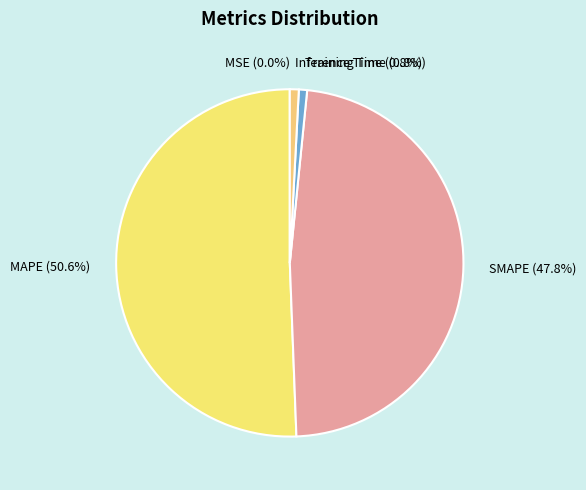

Combined, do Training Time (0.8%) and SMAPE (47.8%) account for over 50%?

No